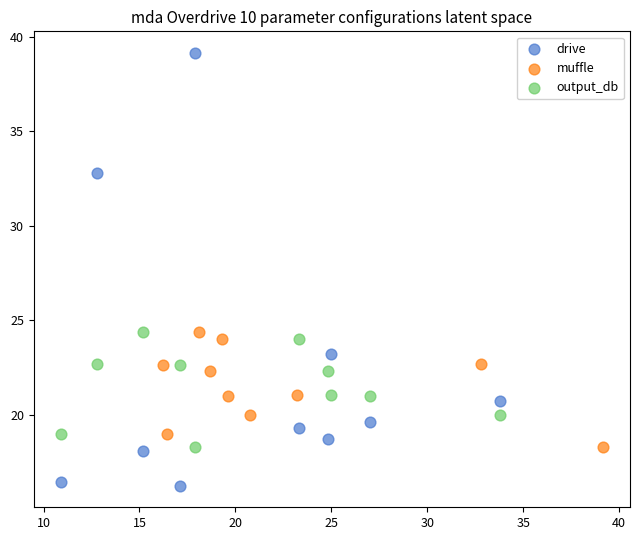

Which series has the largest Y range (max minus min)?

drive